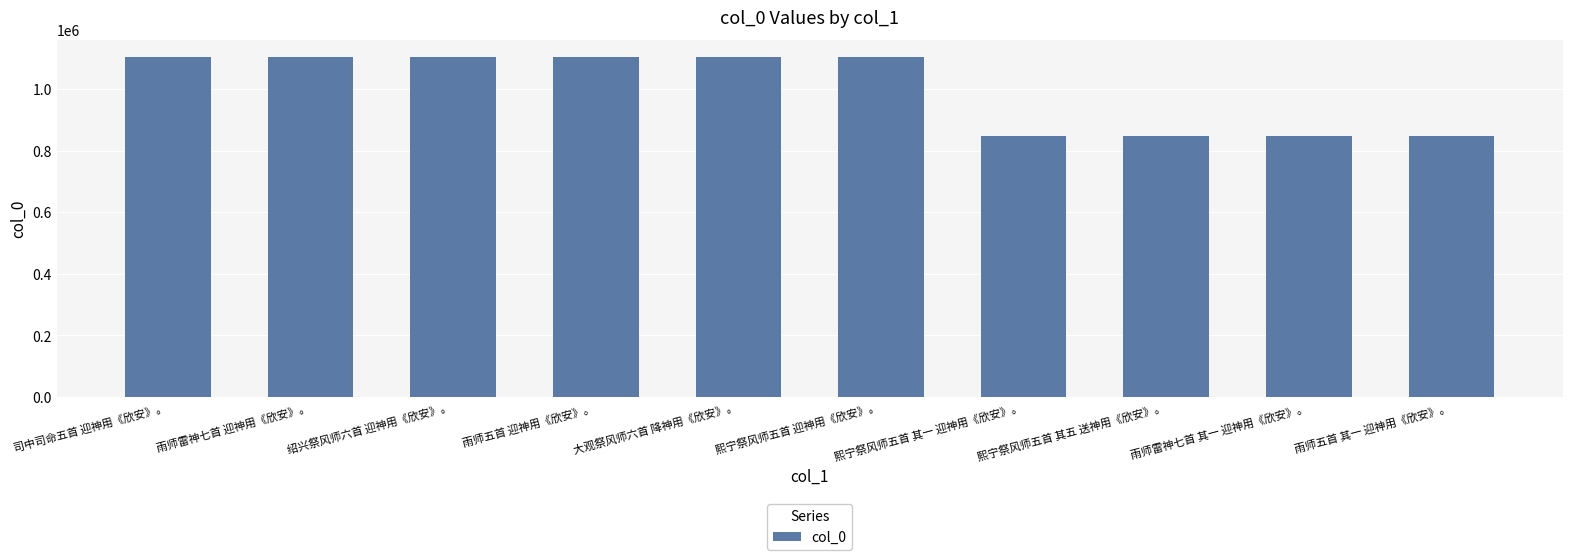

What is the difference between the maximum and second lowest values?

256917